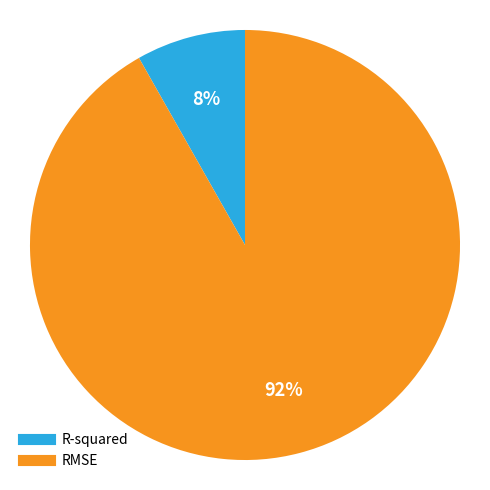

Which category has the smallest portion of the pie?

R-squared